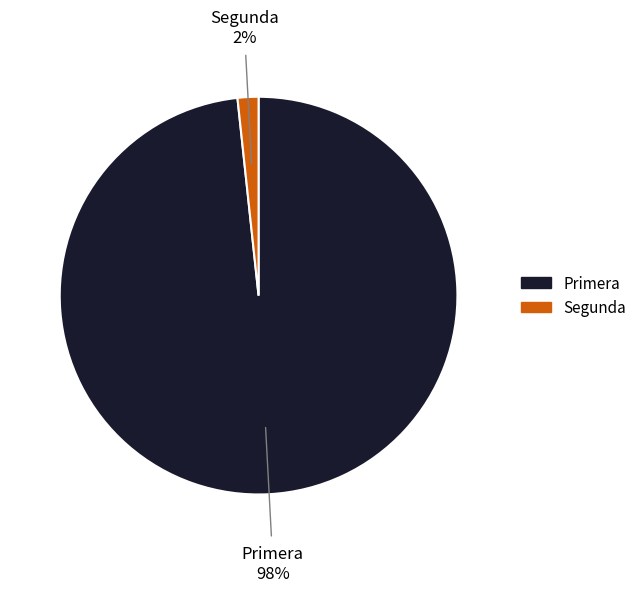

Which category has the biggest portion of the pie?

Primera